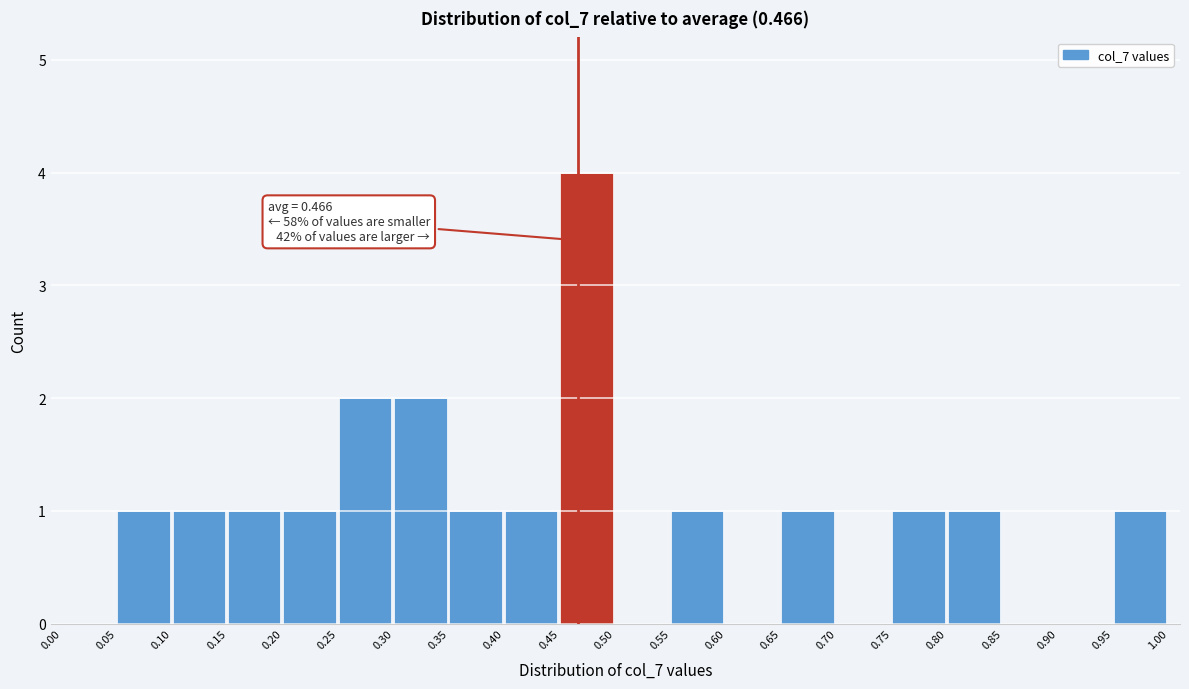

Which range on the x-axis has the tallest bar?

0.45 to 0.50